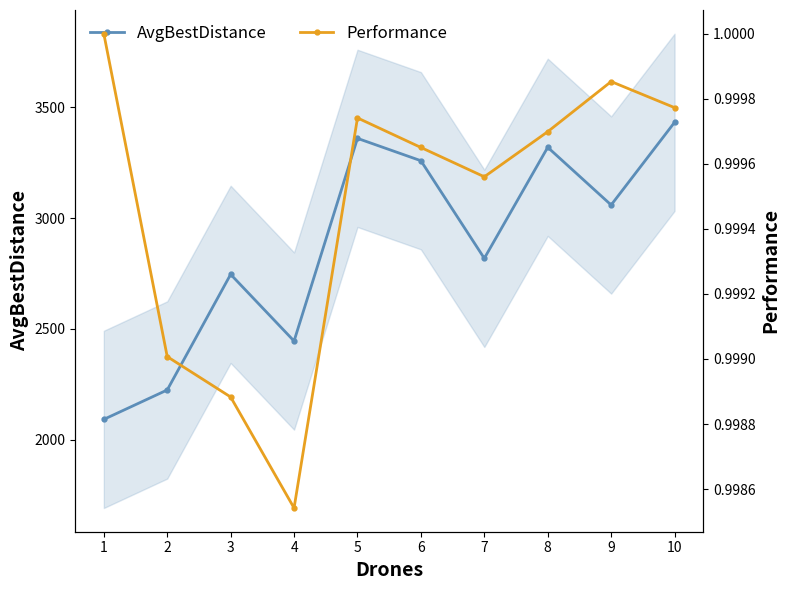

True or false: AvgBestDistance has a value of 3058.8 at 9.

True